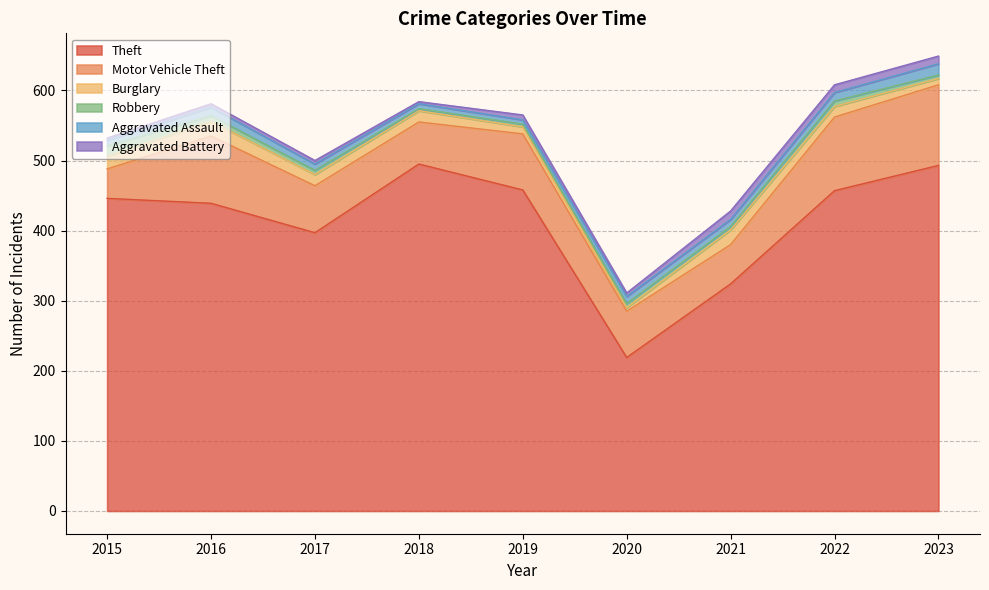

What is the difference between the maximum and minimum values in the Robbery series?

12